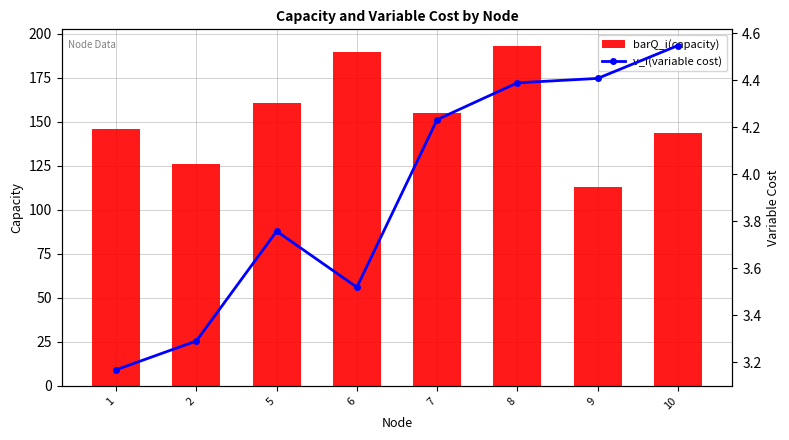

List the series in order of their overall mean, lowest first.

v_i(variable cost), barQ_i(capacity)